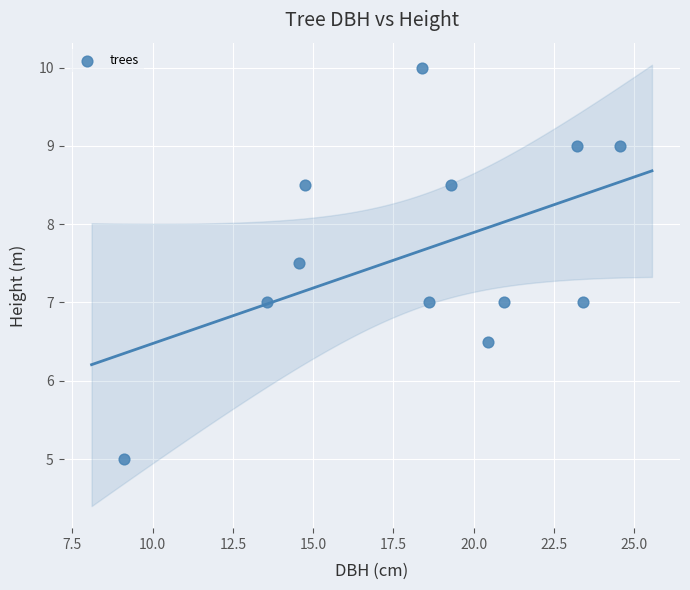

What is the range of X values (max minus min)?

15.5